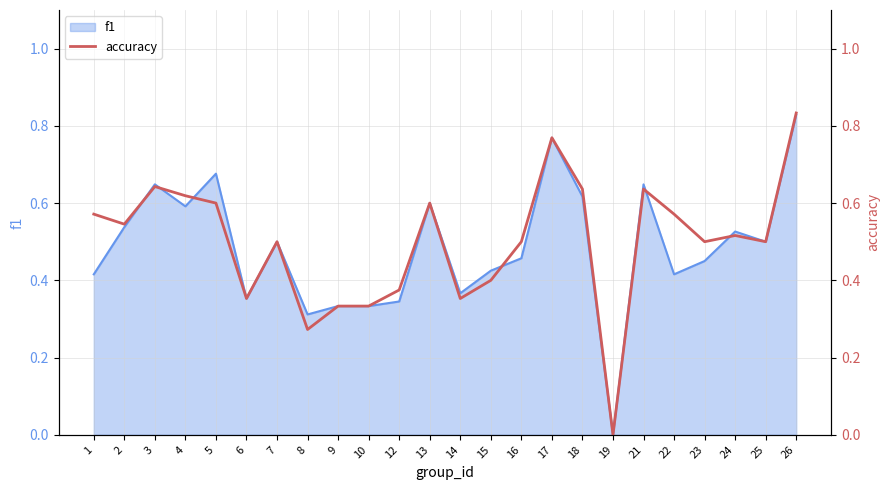

True or false: f1 has a value of 1.4 at 26.

False